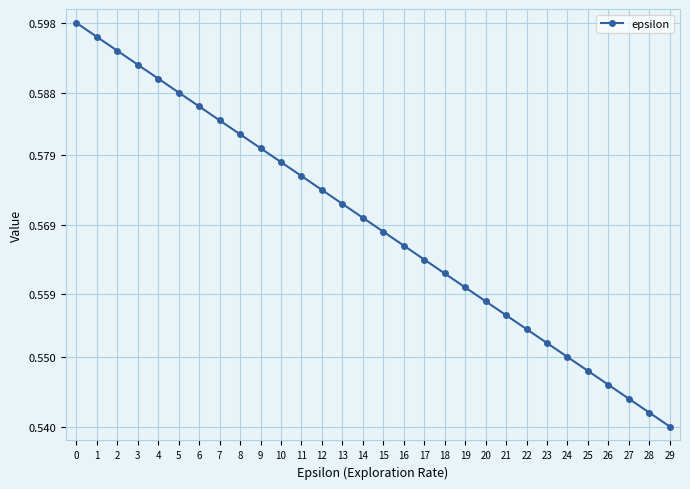

Rank the categories by value from lowest to highest.

29, 28, 27, 26, 25, 24, 23, 22, 21, 20, 19, 18, 17, 16, 15, 14, 13, 12, 11, 10, 9, 8, 7, 6, 5, 4, 3, 2, 1, 0